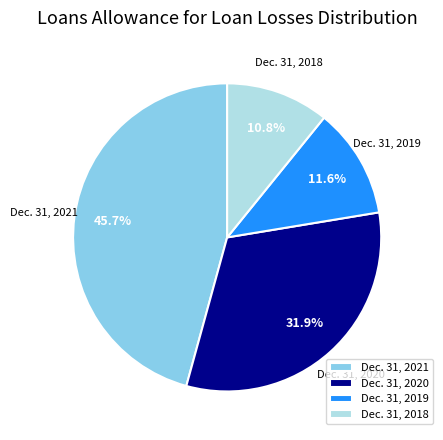

Which has a higher value, Dec. 31, 2021 or Dec. 31, 2020?

Dec. 31, 2021